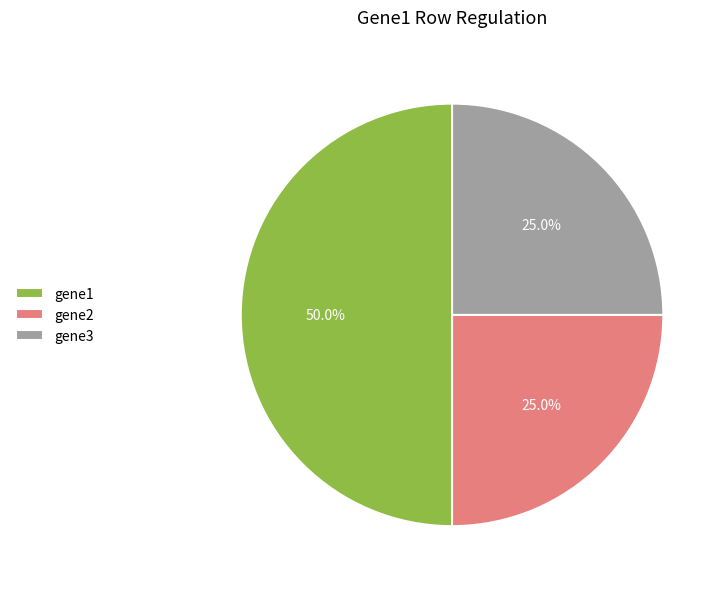

To the nearest percent, what percentage of the pie is gene3?

25%